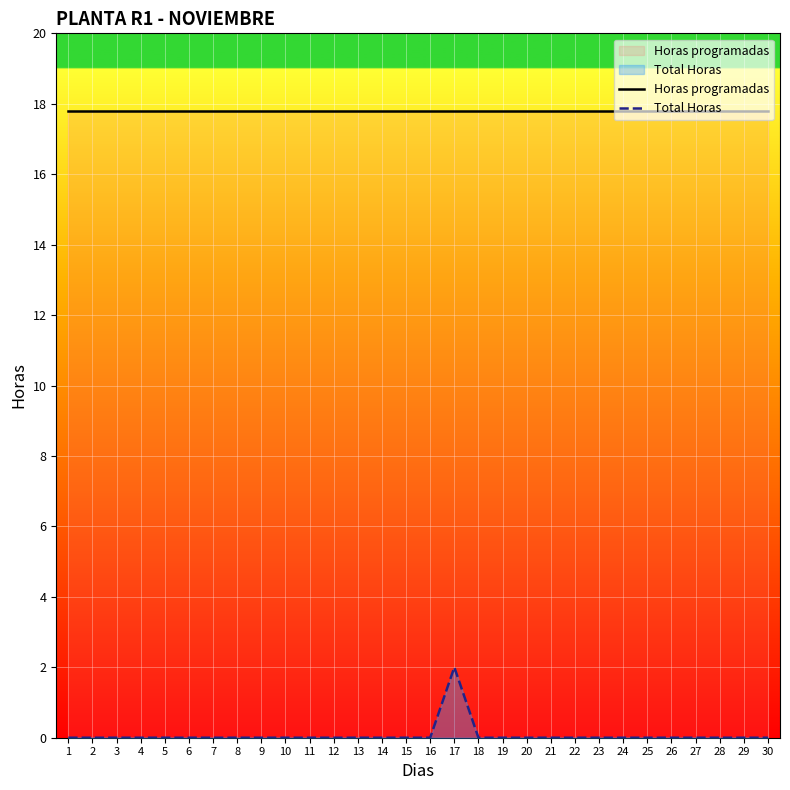

Does the chart display data point markers on the line(s)?

No